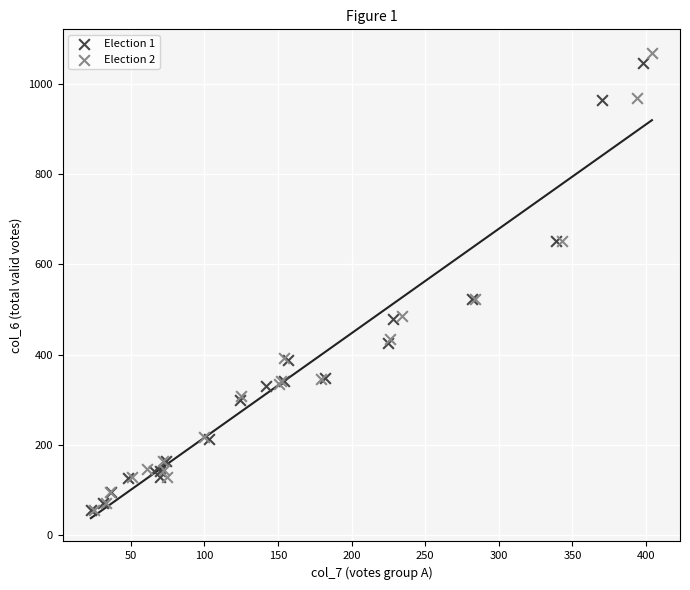

What are all the series names shown in the legend?

Election 1, Election 2